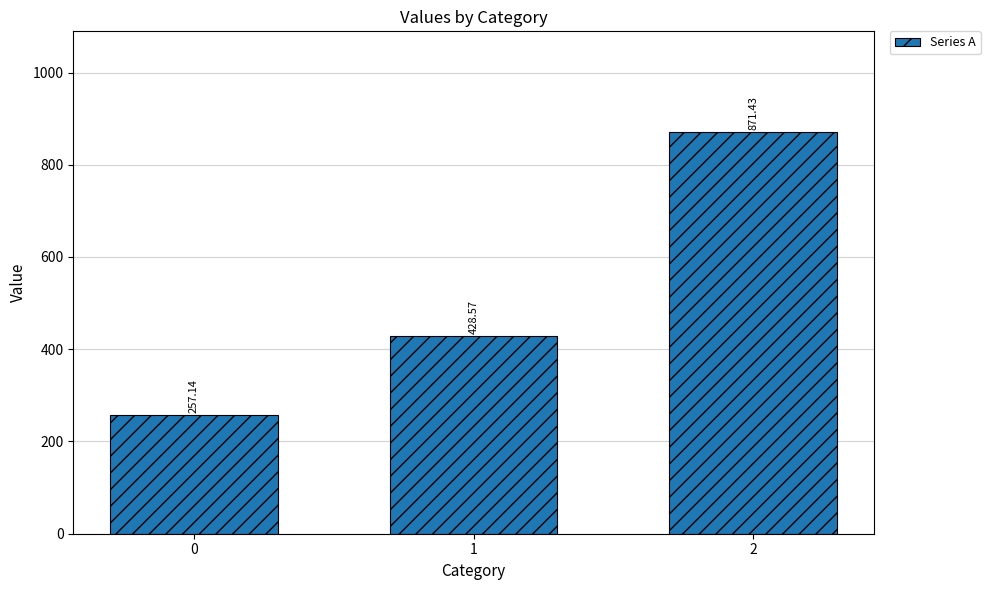

Is it true that the value at 0 is 257.1?

True